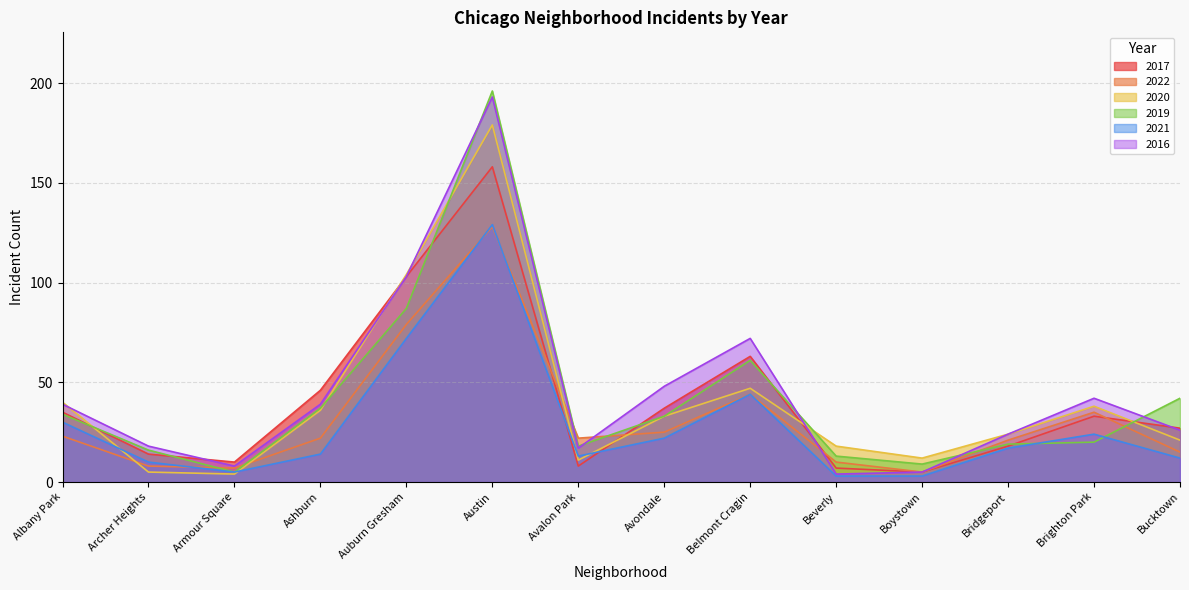

What are all the series names shown in the legend?

2017, 2022, 2020, 2019, 2021, 2016